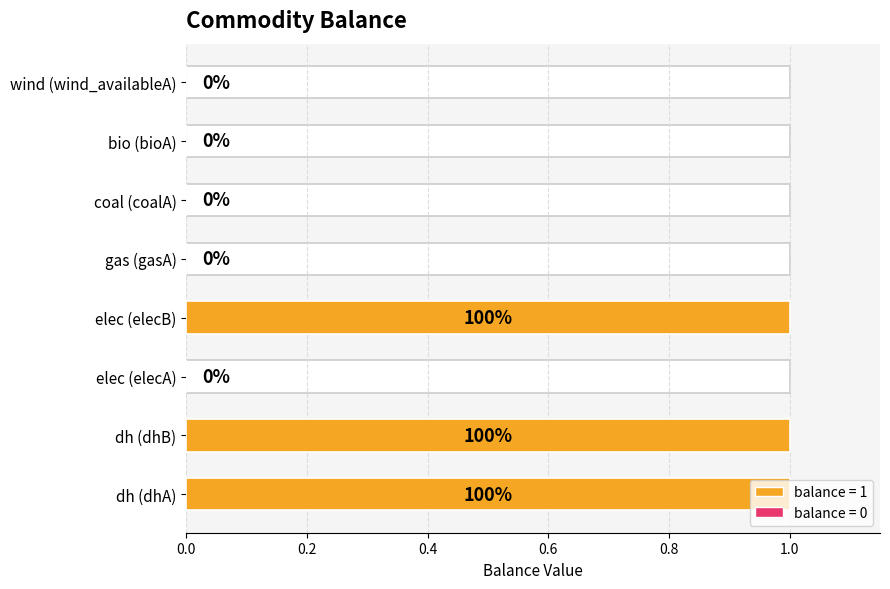

How many values are between 0 and 1?

8